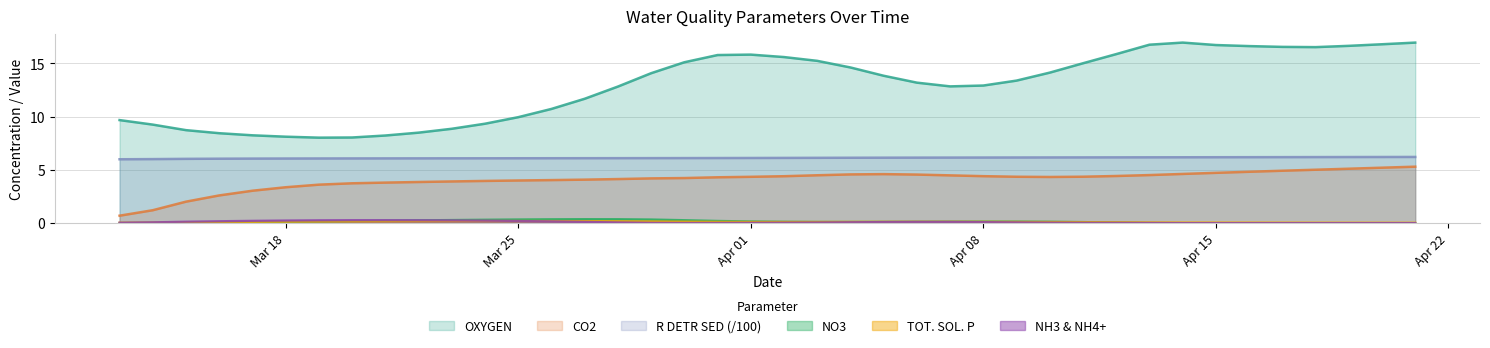

Which series has the widest spread of values?

OXYGEN